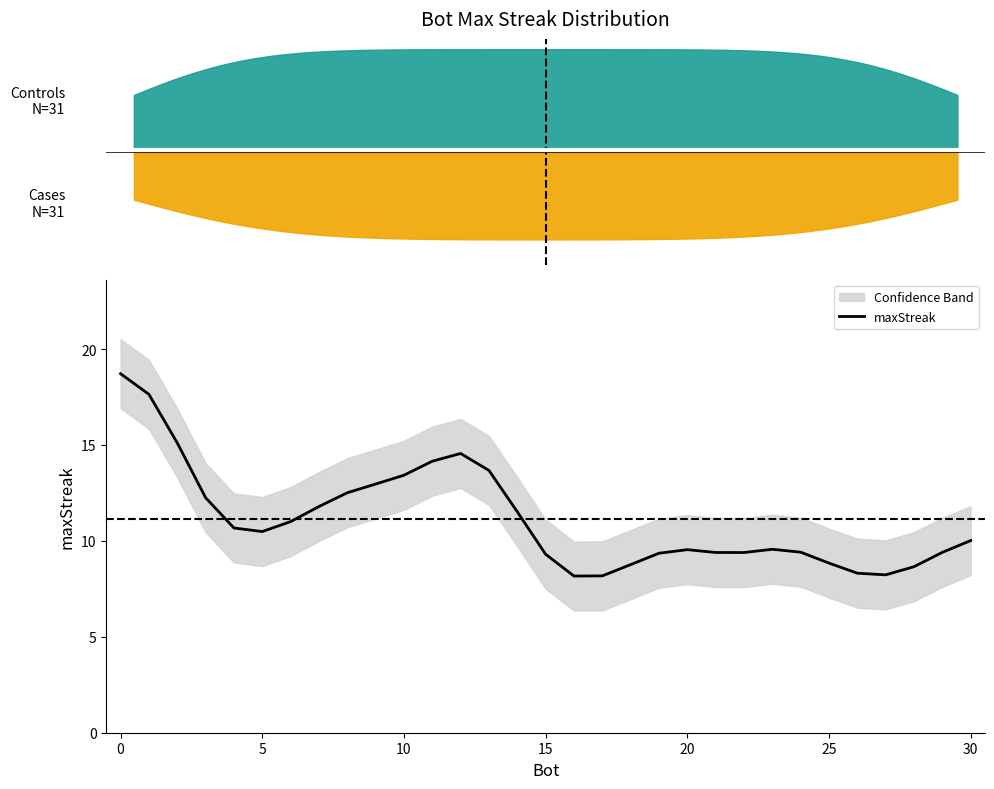

Count the number of categories in the chart.

31